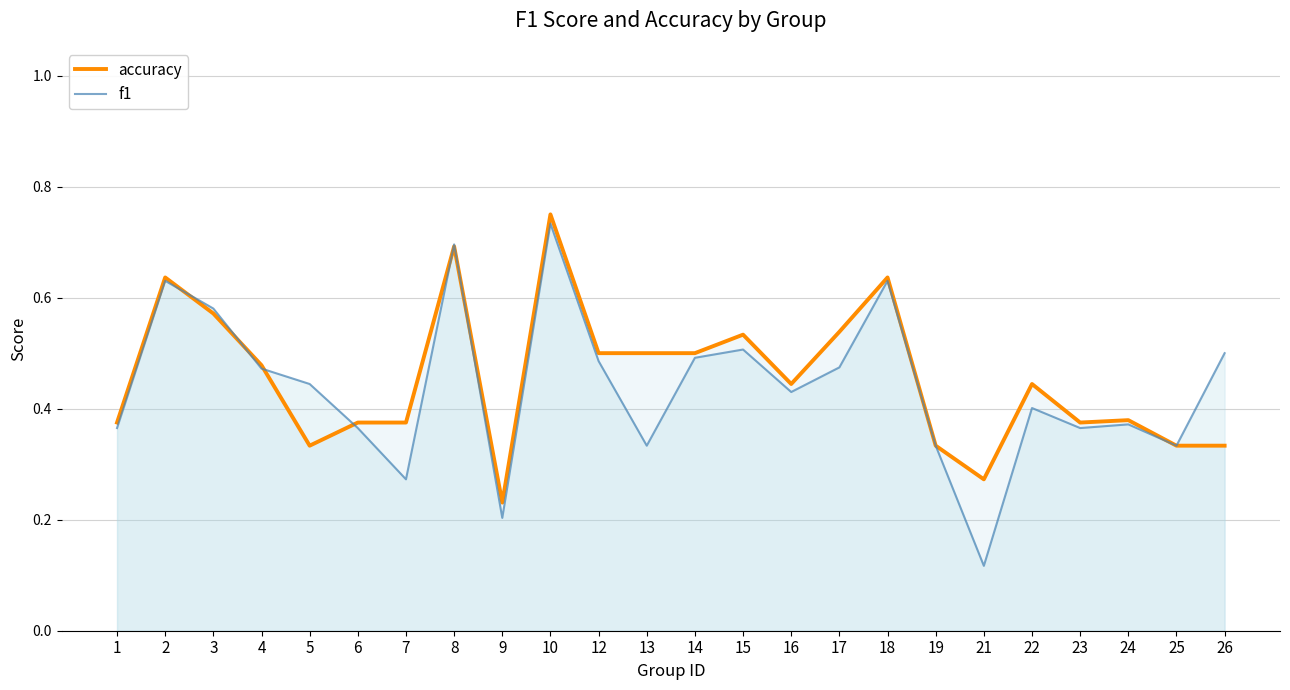

What is the average value of the f1 series?

0.4